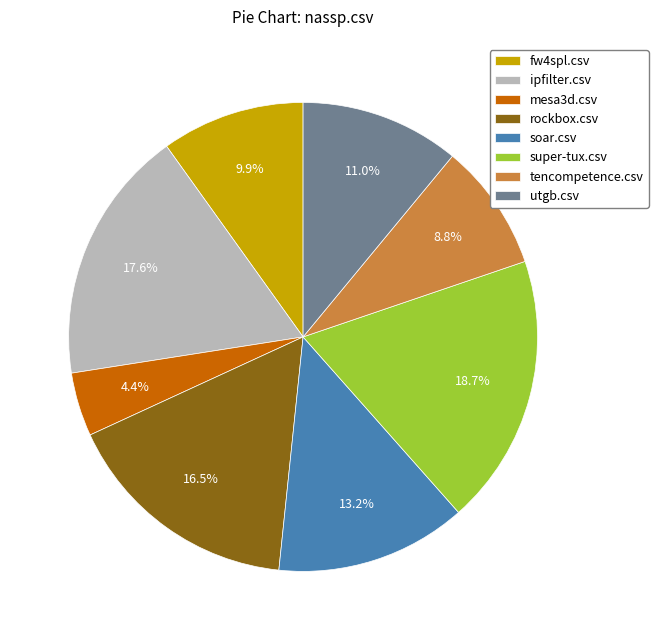

Rank the categories by value from highest to lowest.

super-tux.csv, ipfilter.csv, rockbox.csv, soar.csv, utgb.csv, fw4spl.csv, tencompetence.csv, mesa3d.csv